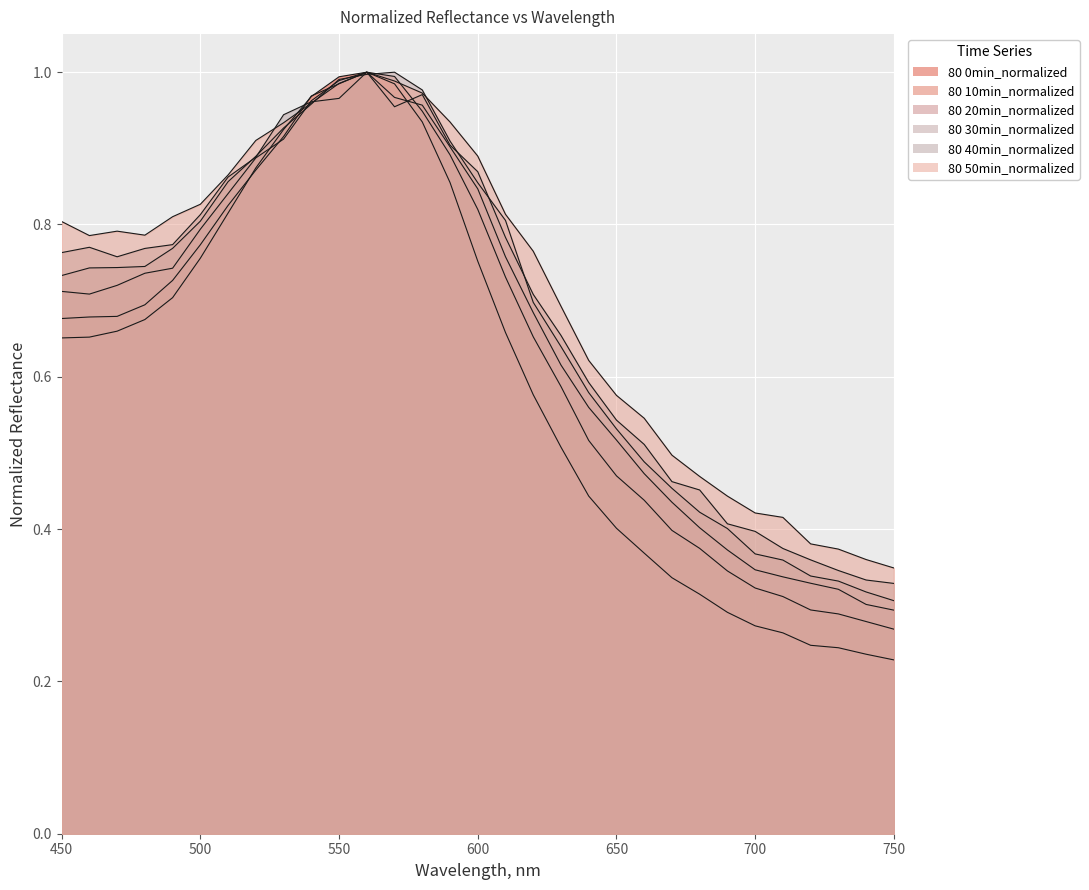

What is the maximum value for 80 10min_normalized?

1.0